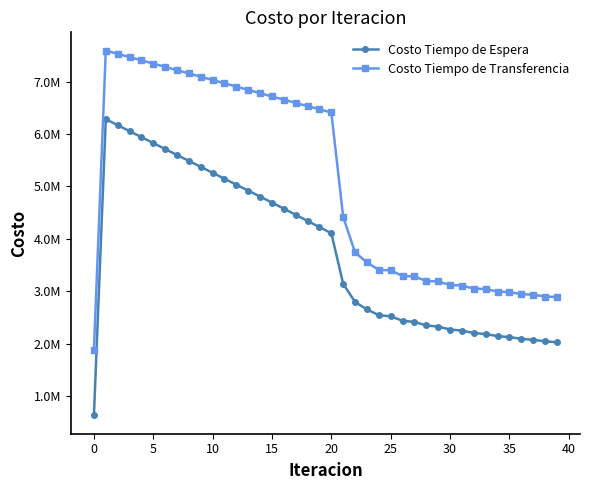

What is the value of the Costo Tiempo de Transferencia point at the 30th from the left?

3186560.4